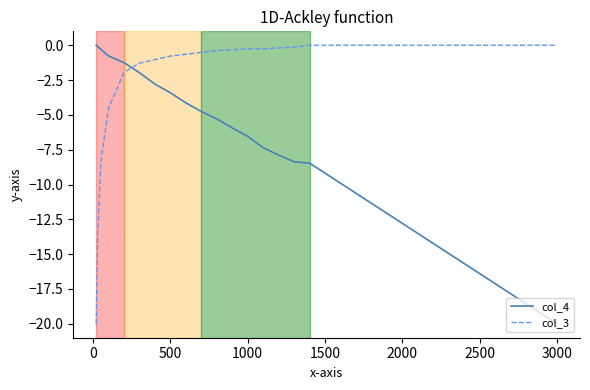

List the series in order of their overall mean, highest first.

col_3, col_4